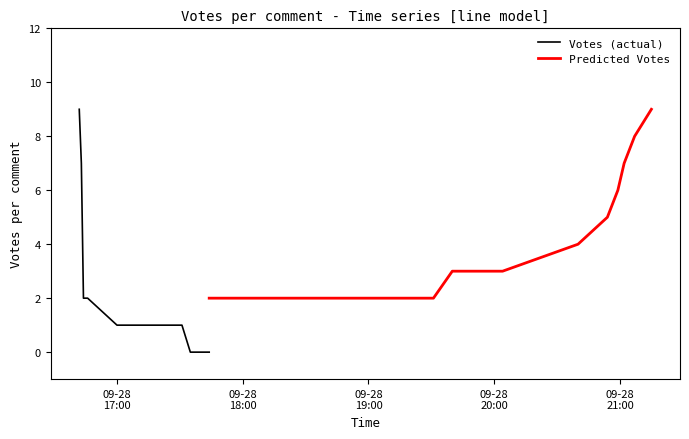

What is the value of the Predicted Votes point at the 1st from the left?

2